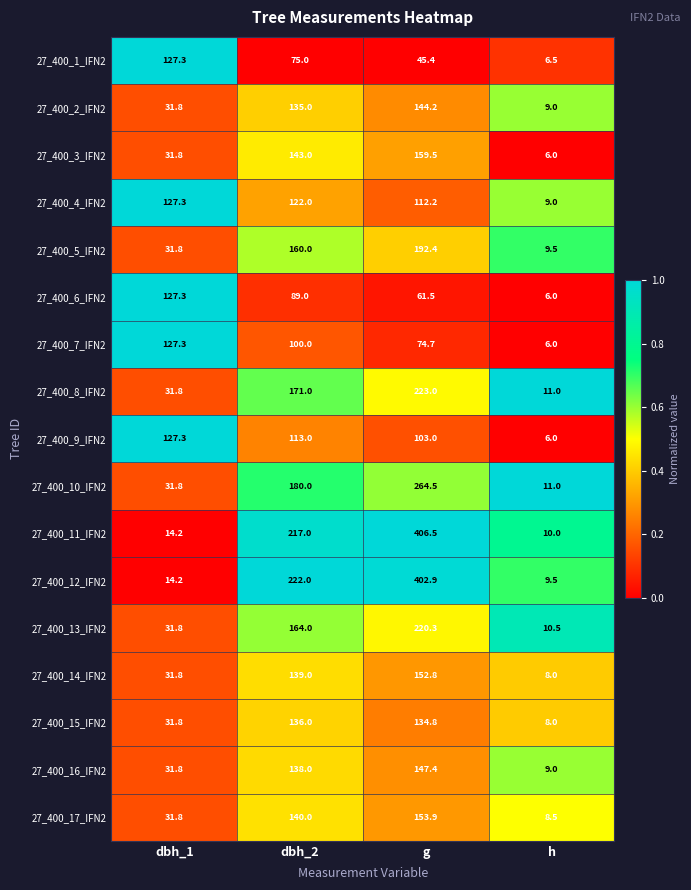

Is the value of 27_400_16_IFN2 at g greater than the value of 27_400_14_IFN2 at h?

Yes